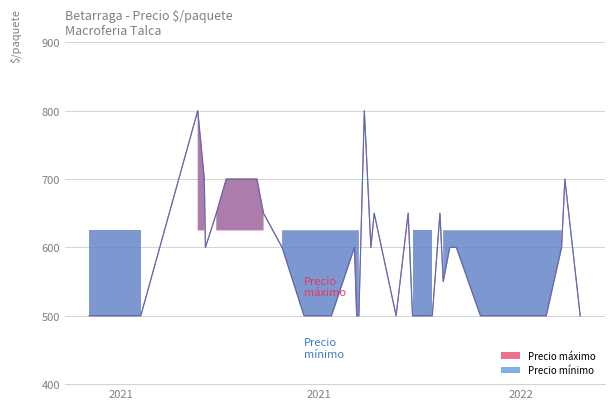

What is the total value across all series at 2021-06-24?

1000